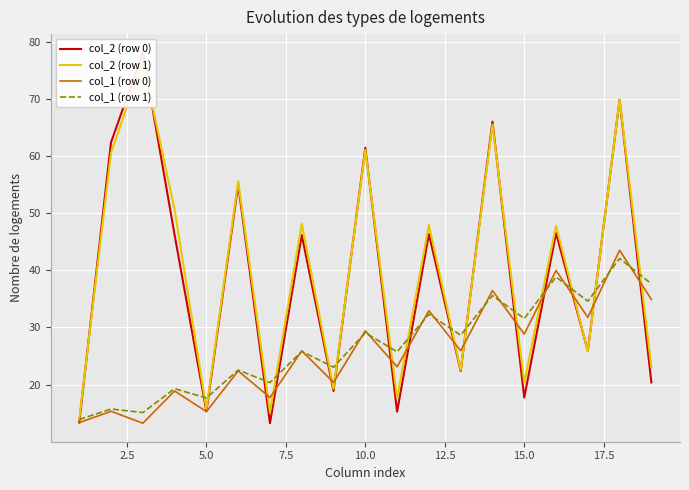

What is the lowest value of the col_1 (row 1) series?

13.9